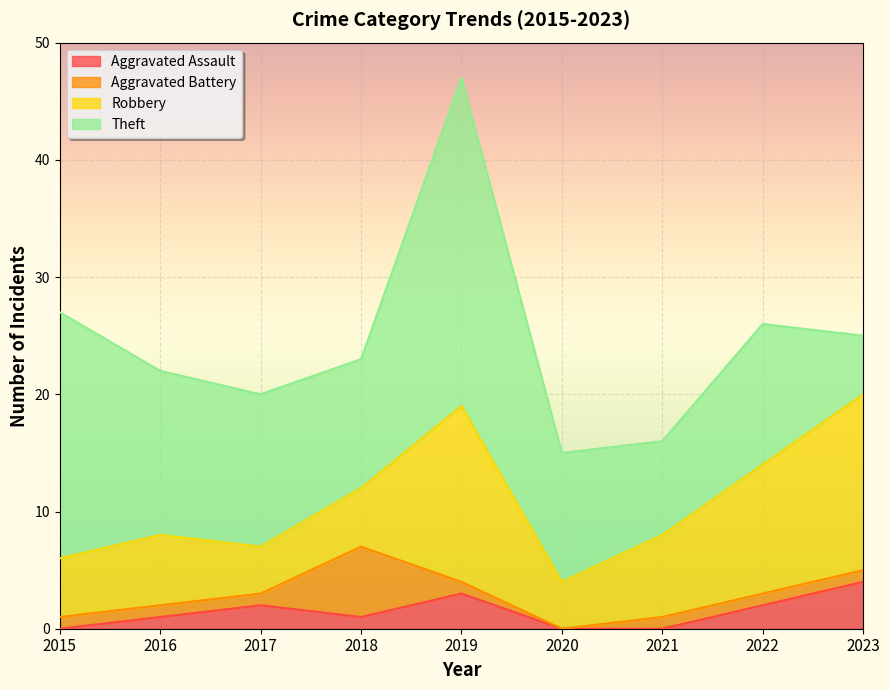

At which category is the sum across all series the highest?

2019